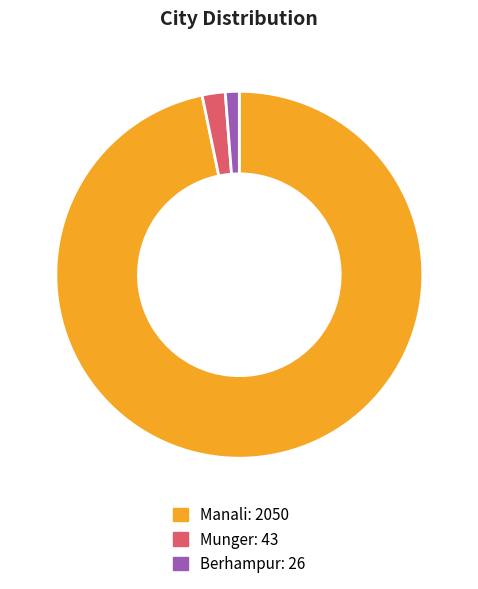

True or false: Manali accounts for 82% of the total.

False